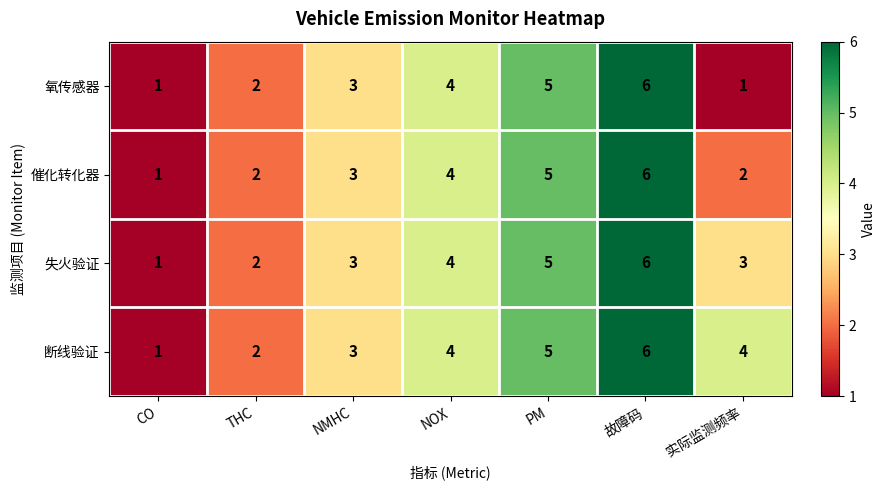

Reading right to left, transcribe all the data shown in this chart.

氧传感器: 1	6	5	4	3	2	1
催化转化器: 2	6	5	4	3	2	1
失火验证: 3	6	5	4	3	2	1
断线验证: 4	6	5	4	3	2	1